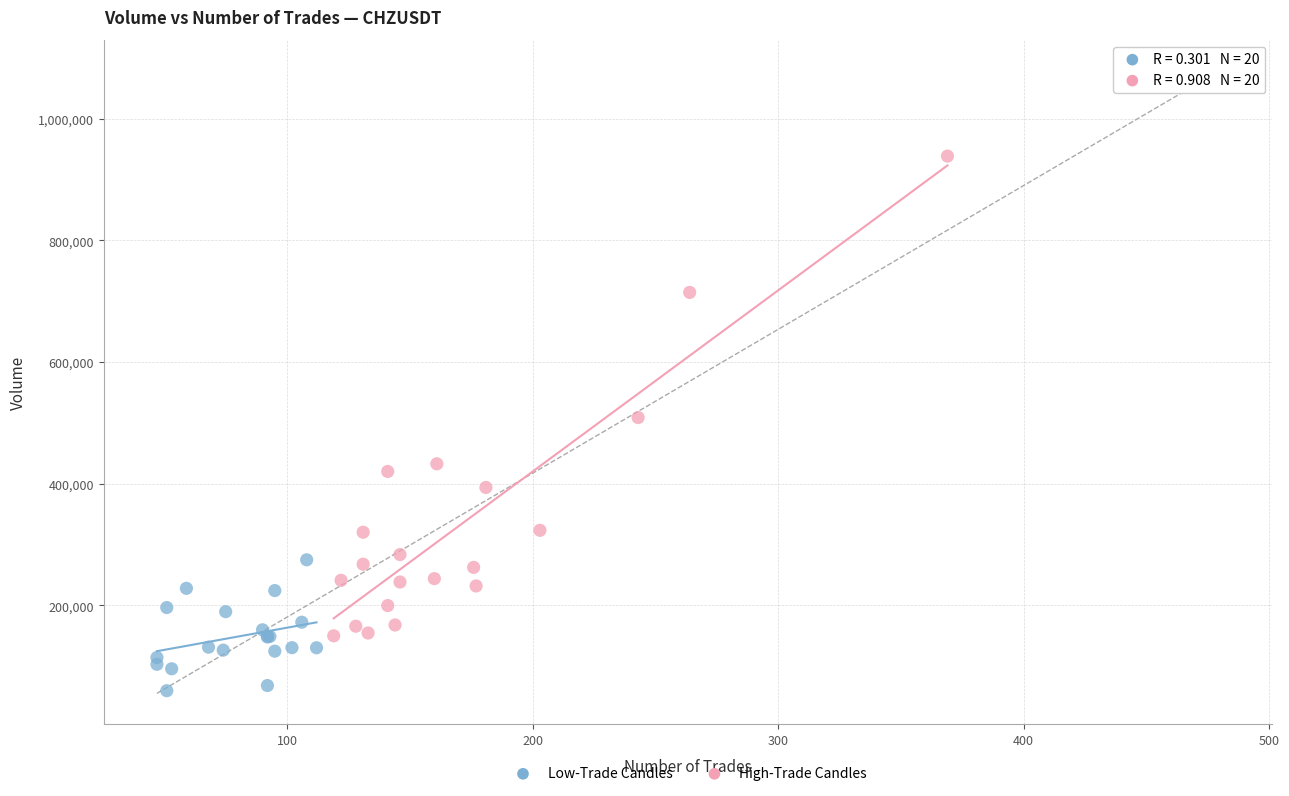

Which series contains the highest Y value?

High-Trade Candles